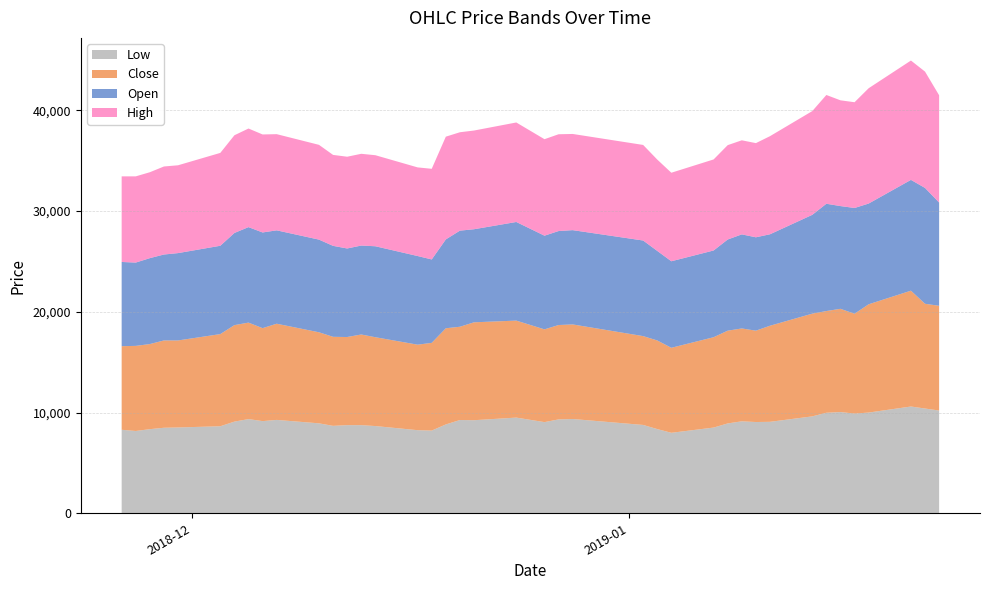

Reading left to right, transcribe all the data shown in this chart.

High: 8500	8560	8530	8740	8720	9220	9700	9790	9730	9550	9410	9030	9110	9110	9040	8800	9000	10200	9770	9800	9880	9580	9610	9550	9490	9070	8790	9040	9370	9340	9350	9740	10300	10800	10500	10500	11450	11850	11550	10650
Open: 8360	8270	8530	8530	8670	8770	9150	9480	9500	9270	9200	9030	8790	8830	9030	8800	8280	8820	9540	9240	9790	9300	9330	9360	9490	8890	8590	8610	9050	9340	9270	9080	9810	10650	10200	10500	10000	11000	11500	10250
Close: 8300	8450	8450	8670	8640	9150	9580	9580	9230	9550	9040	8840	8750	9000	8820	8490	8710	9550	9260	9720	9630	9210	9370	9390	8820	8800	8440	8970	9210	9220	9070	9540	10200	10100	10250	9910	10750	11500	10400	10400
Low: 8290	8170	8350	8490	8520	8640	9100	9350	9150	9270	8930	8680	8750	8750	8660	8250	8210	8820	9260	9240	9500	9050	9320	9360	8770	8360	7990	8510	8920	9130	9060	9080	9620	9980	10050	9900	10000	10600	10400	10200